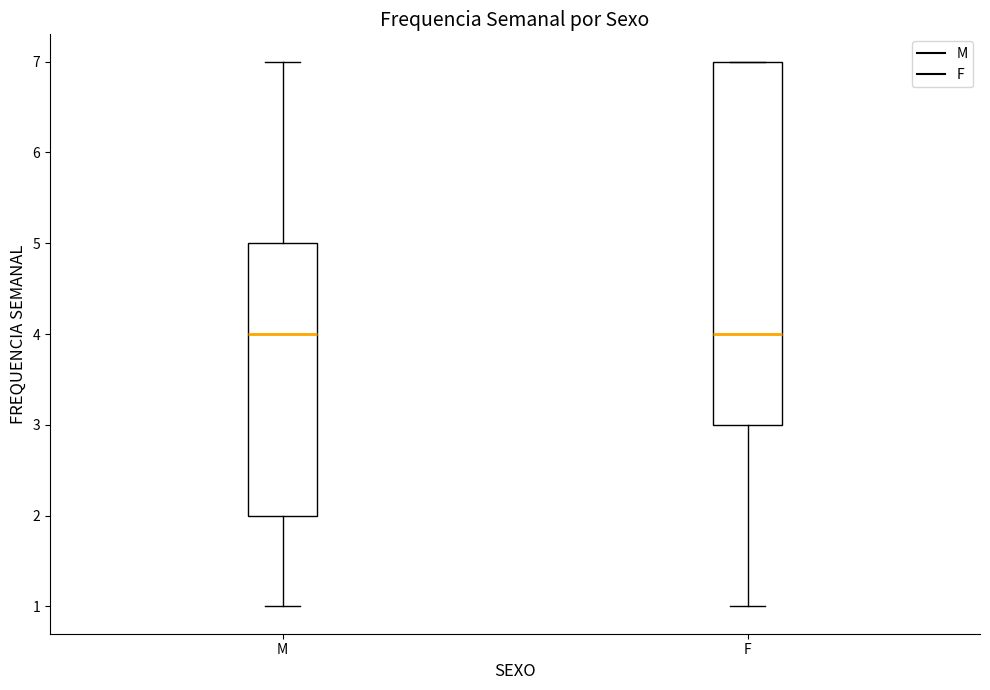

Where is the upper edge of the box for M on the y-axis? The values are not printed on the chart, so give them approximately, as read against the axis.

5